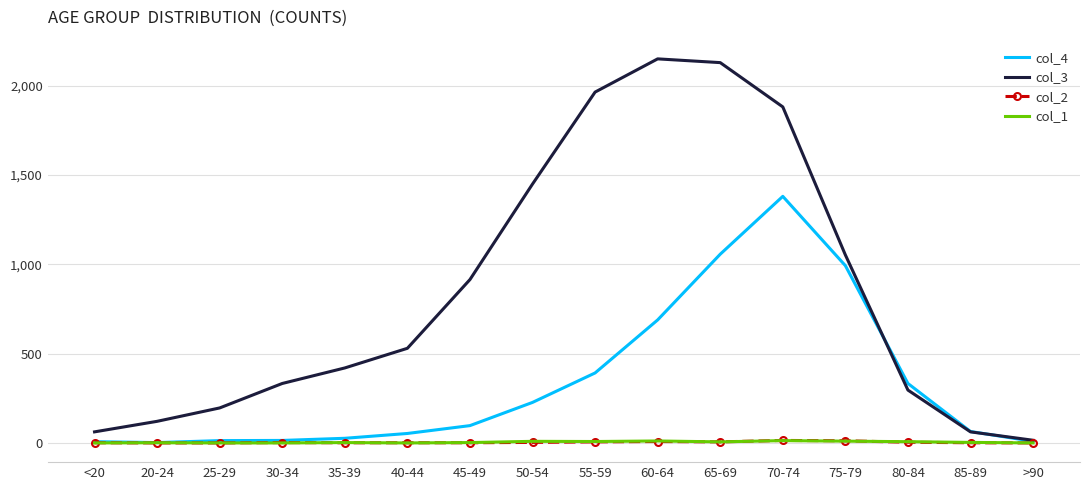

What is the total value across all series at 70-74?

3290